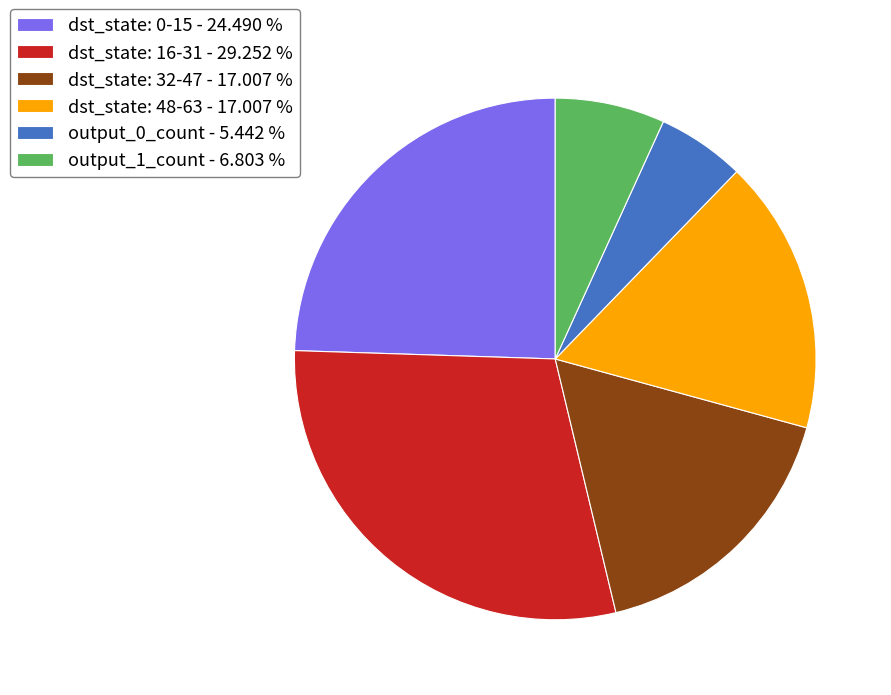

Is there any slice that represents more than half of the pie?

No